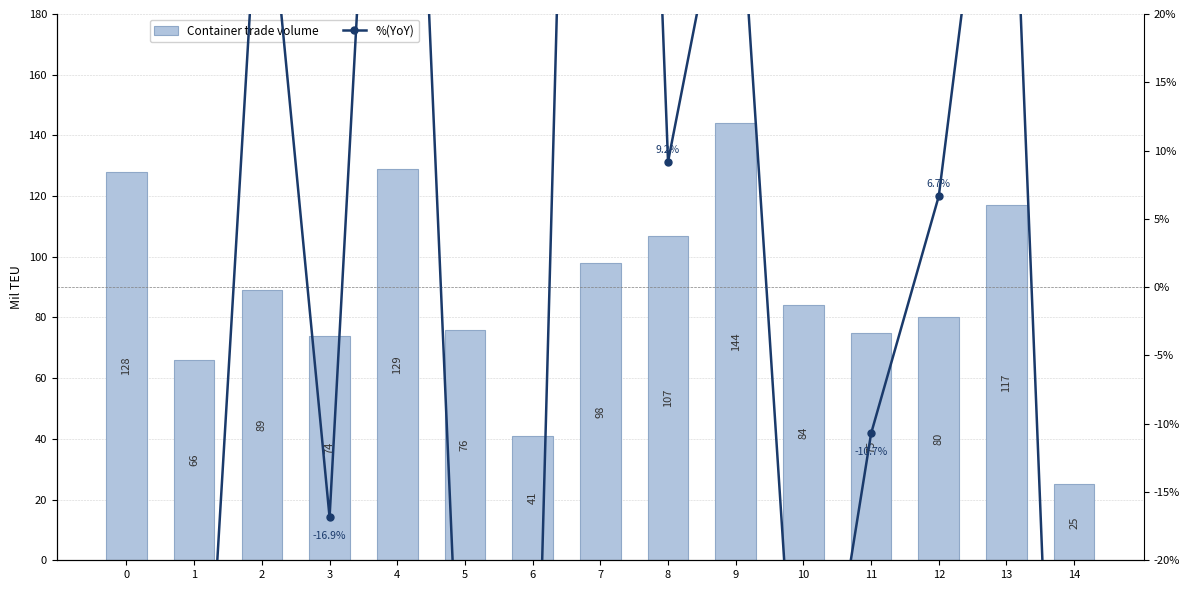

Where does the %(YoY) series first go above -10?

2